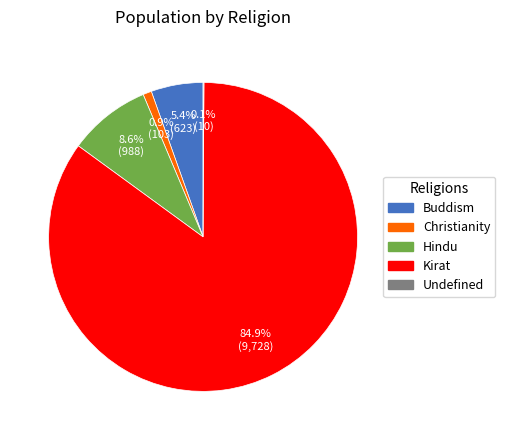

What percentage is NOT represented by Christianity?

99.1%